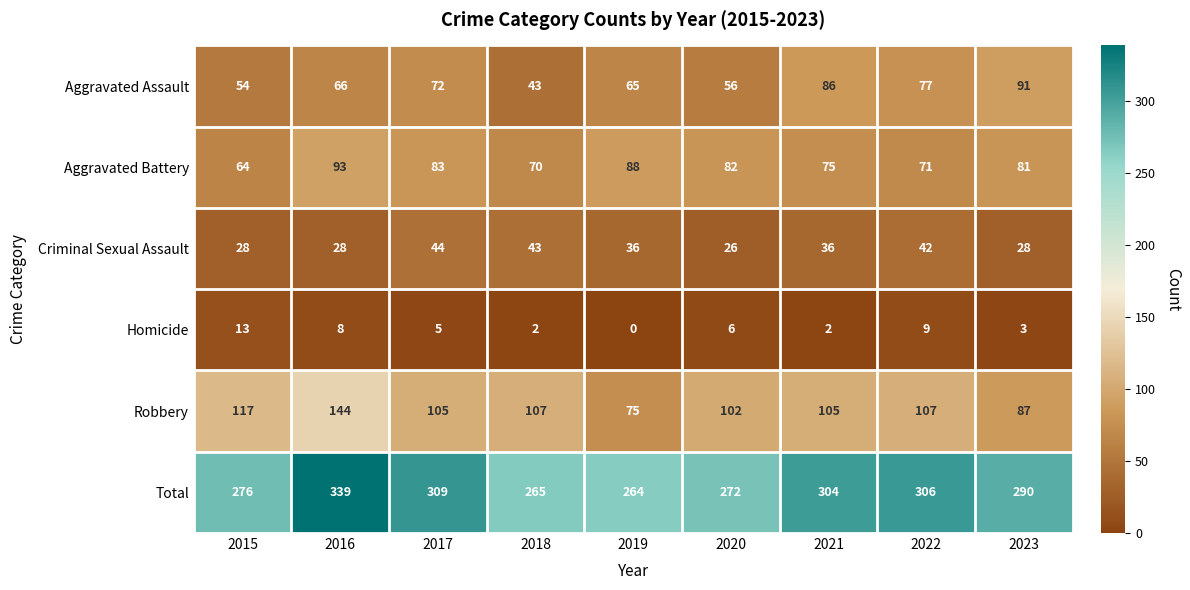

Which label corresponds to the smallest value in the chart?

2019